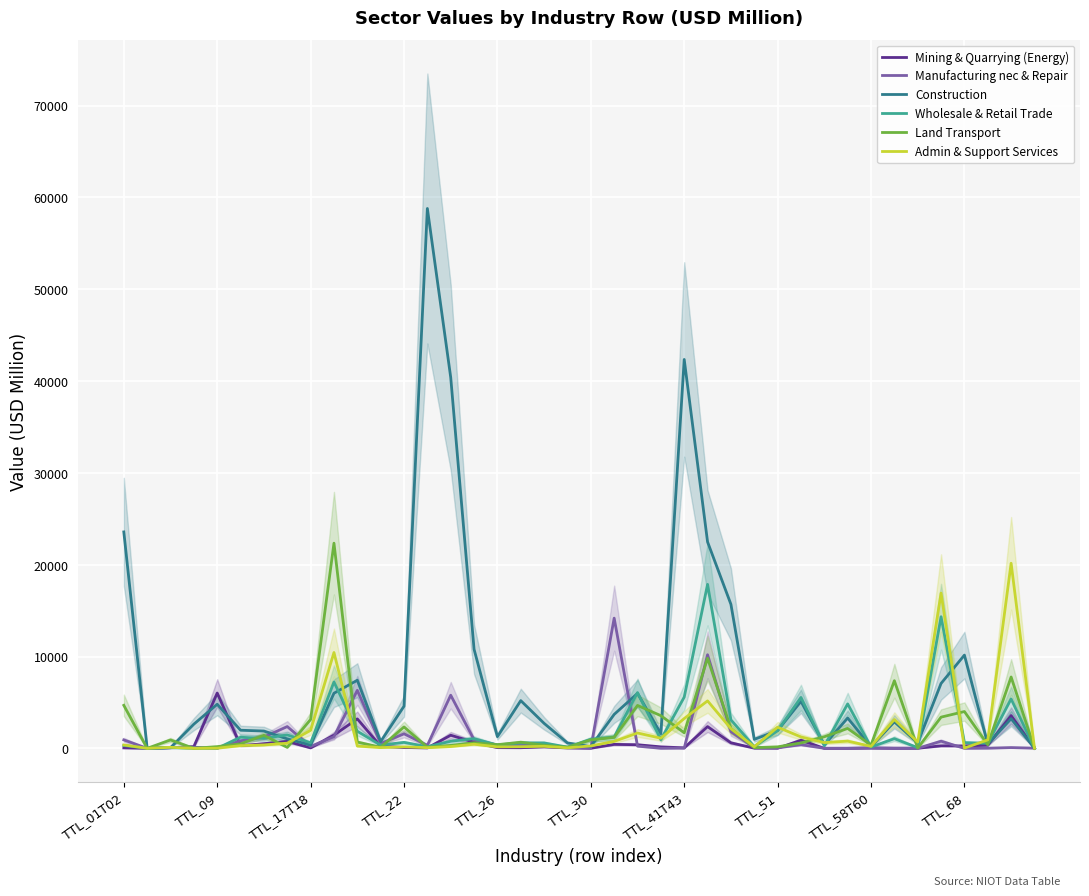

What is the average value of the Wholesale & Retail Trade series?

2230.9